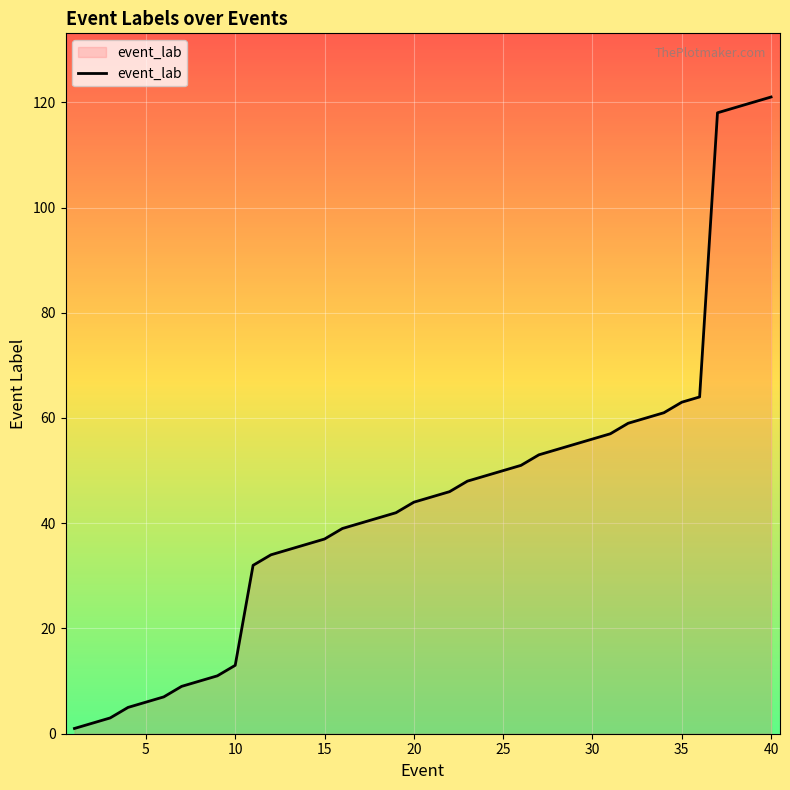

What is the difference between the maximum and minimum values?

120